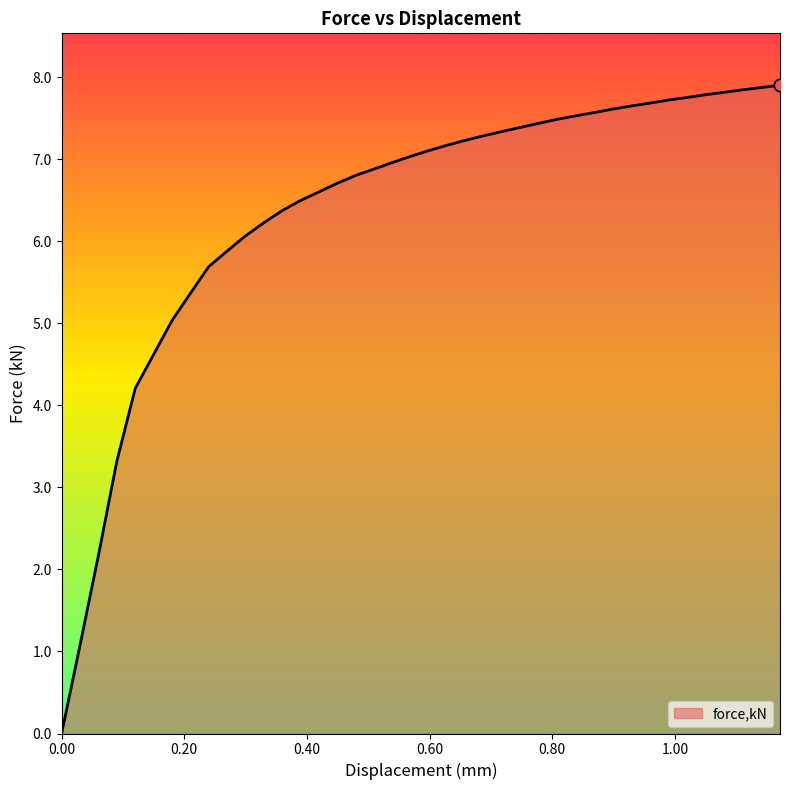

What is the greatest value displayed?

7.9